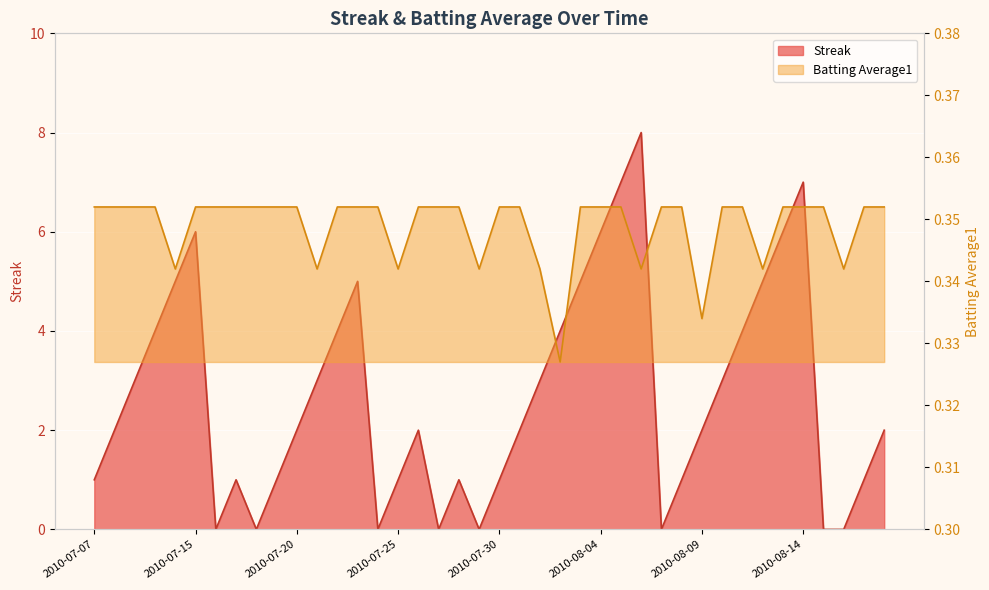

What is the label of the 24th point from the left?

2010-08-02